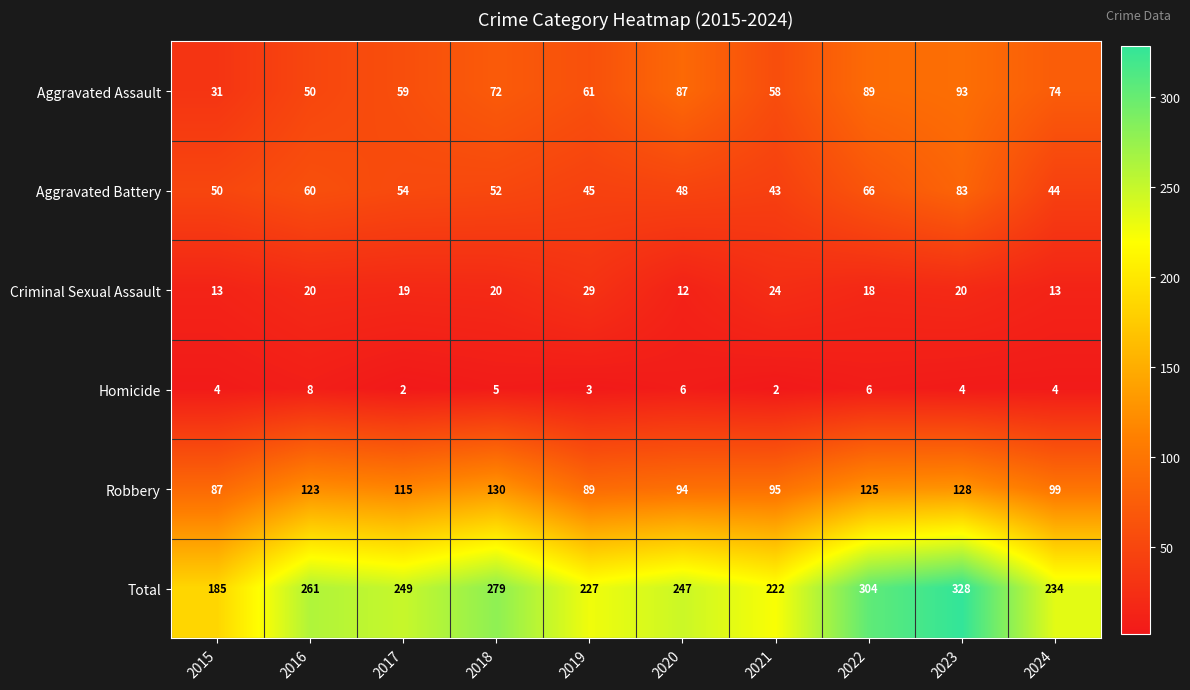

What is the difference between the highest and lowest values at 2019?

224